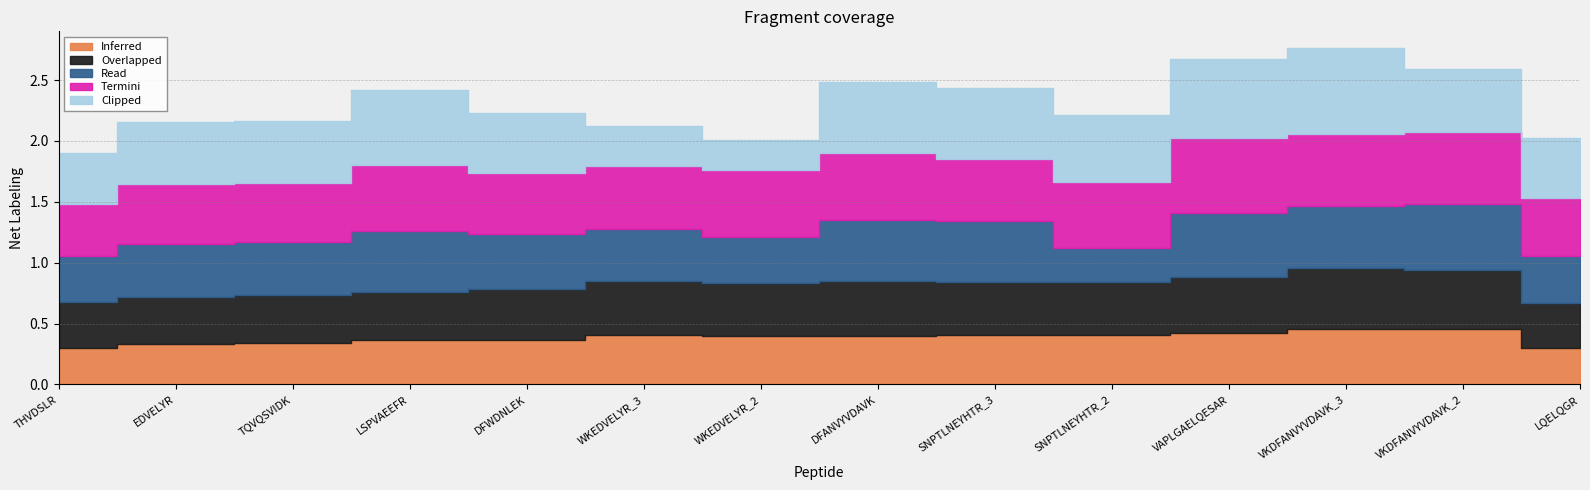

What is the difference between the highest and lowest values at WKEDVELYR_3?

0.2